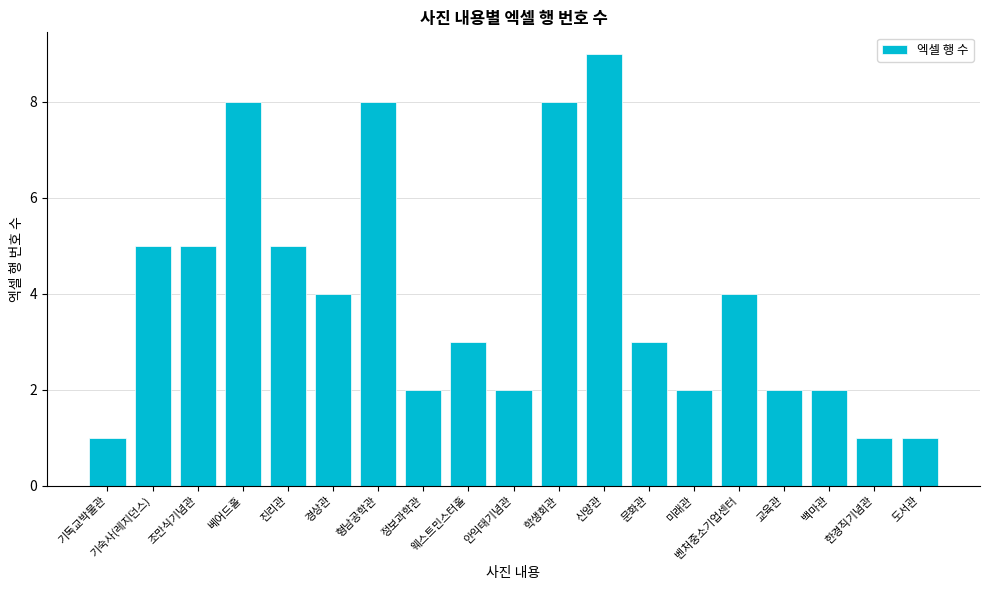

What is the label of the 7th bar from the left?

형남공학관